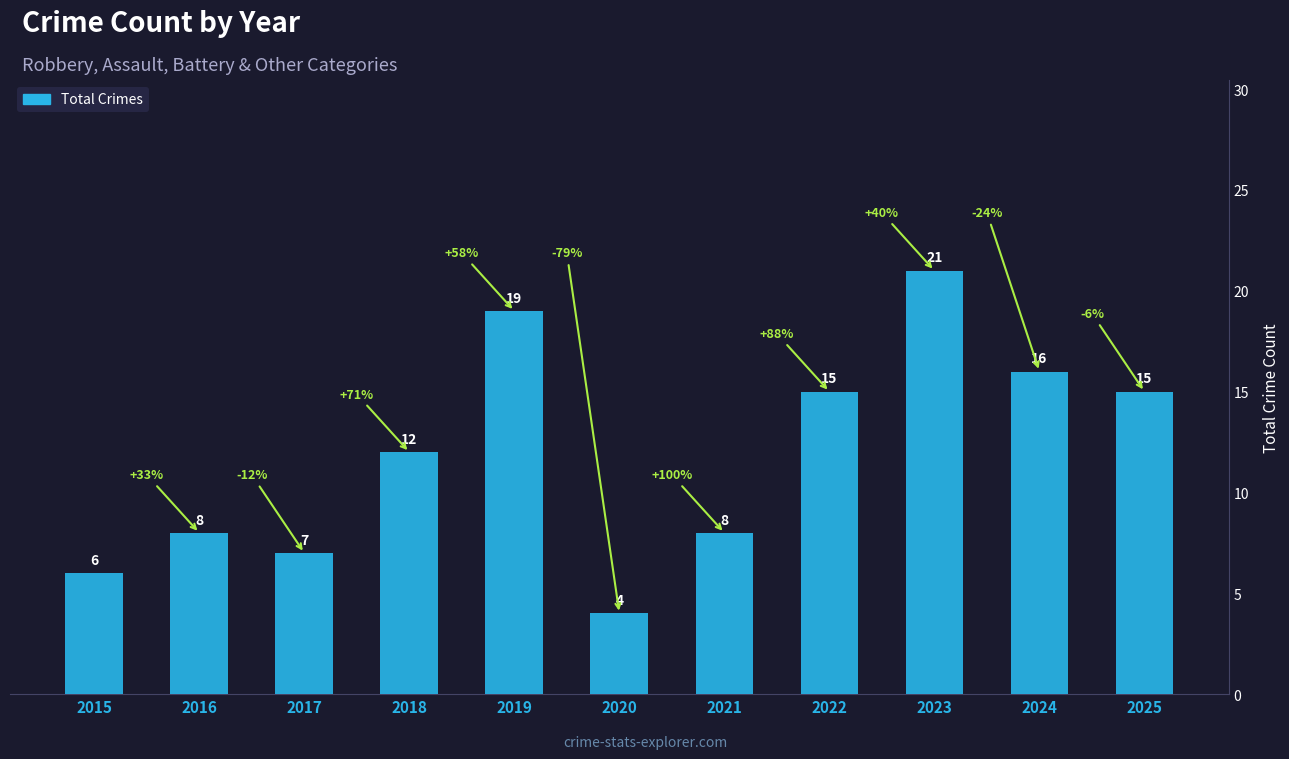

What is the difference between the maximum and minimum values?

17